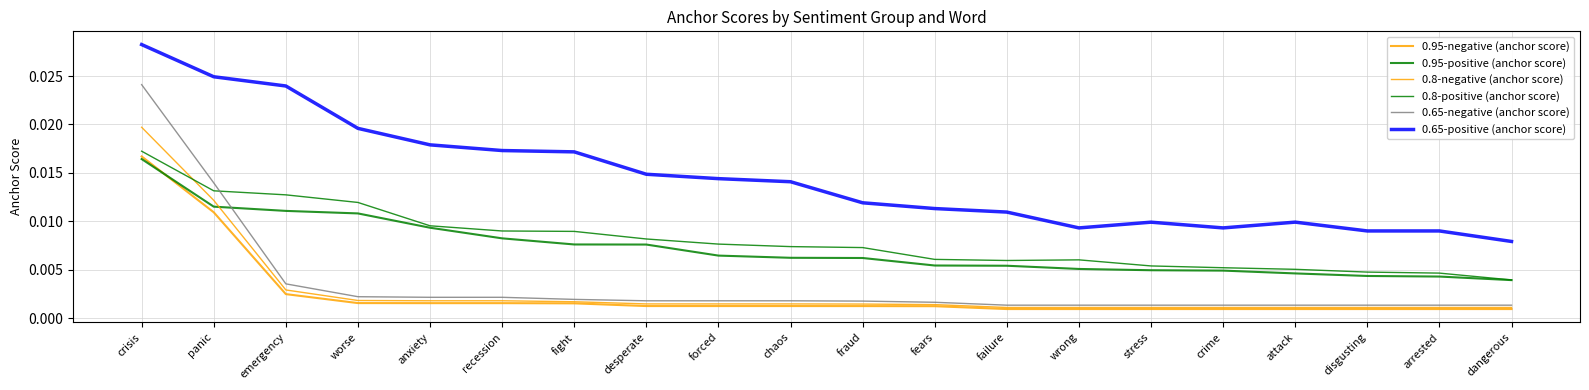

At how many categories does at least one series exceed 0?

20